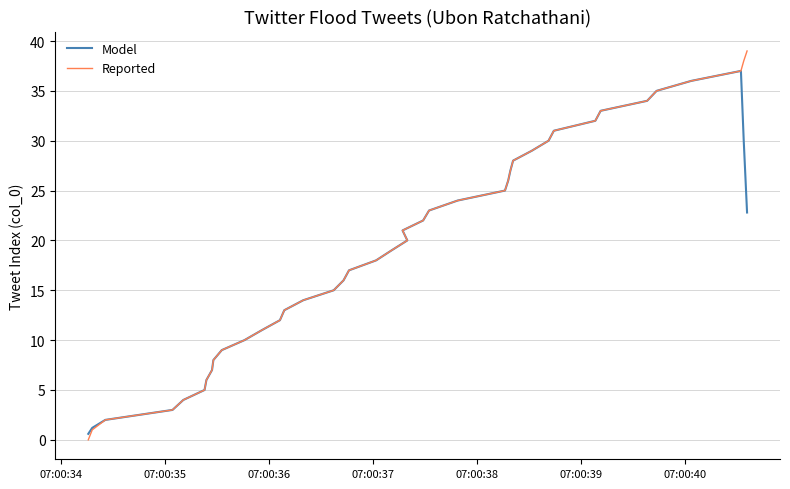

True or false: Model has more than 2 interior local peaks.

False